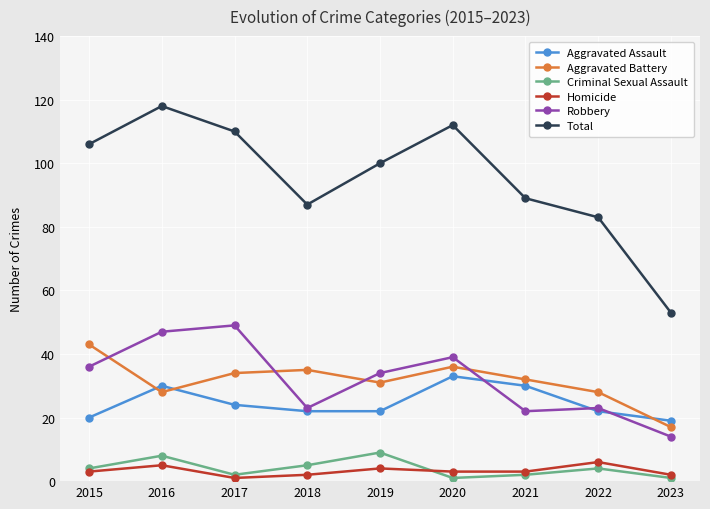

What is the value of the Aggravated Assault point at the 4th from the left?

22